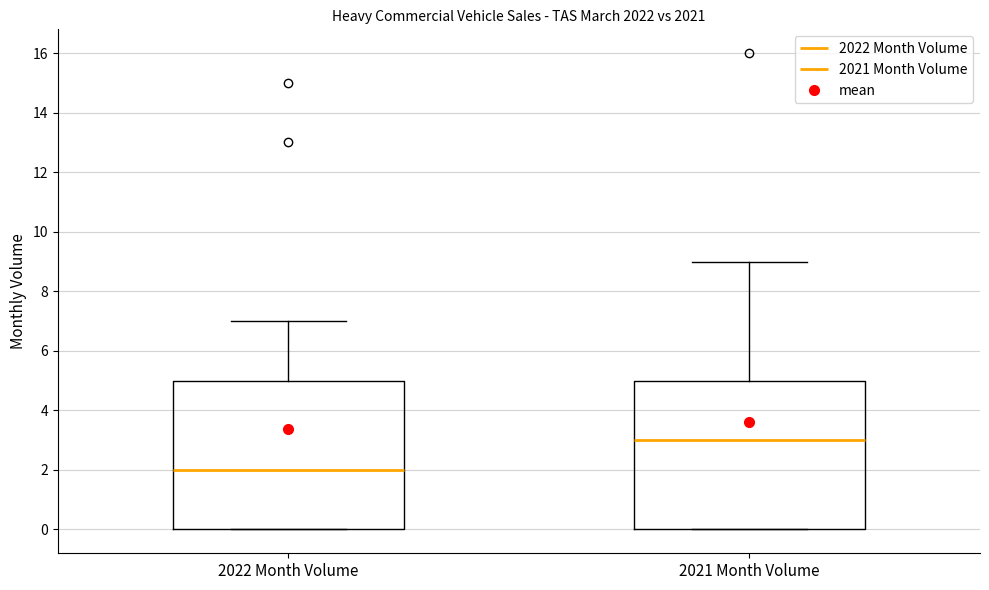

Where is the upper edge of the box for 2021 Month Volume on the y-axis? The values are not printed on the chart, so give them approximately, as read against the axis.

5